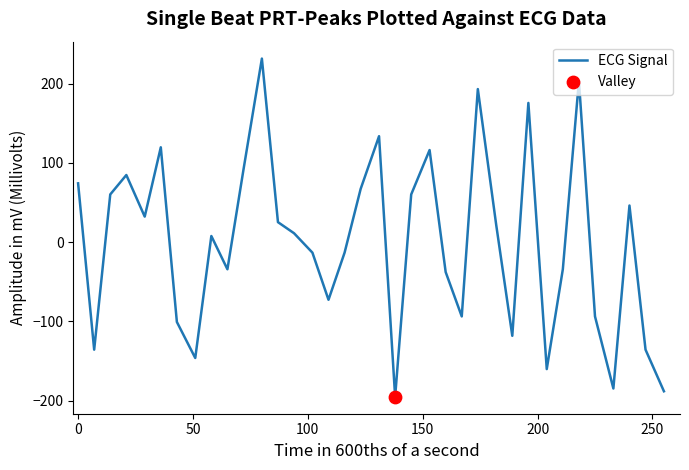

What is the difference between the maximum and minimum values?

427.0